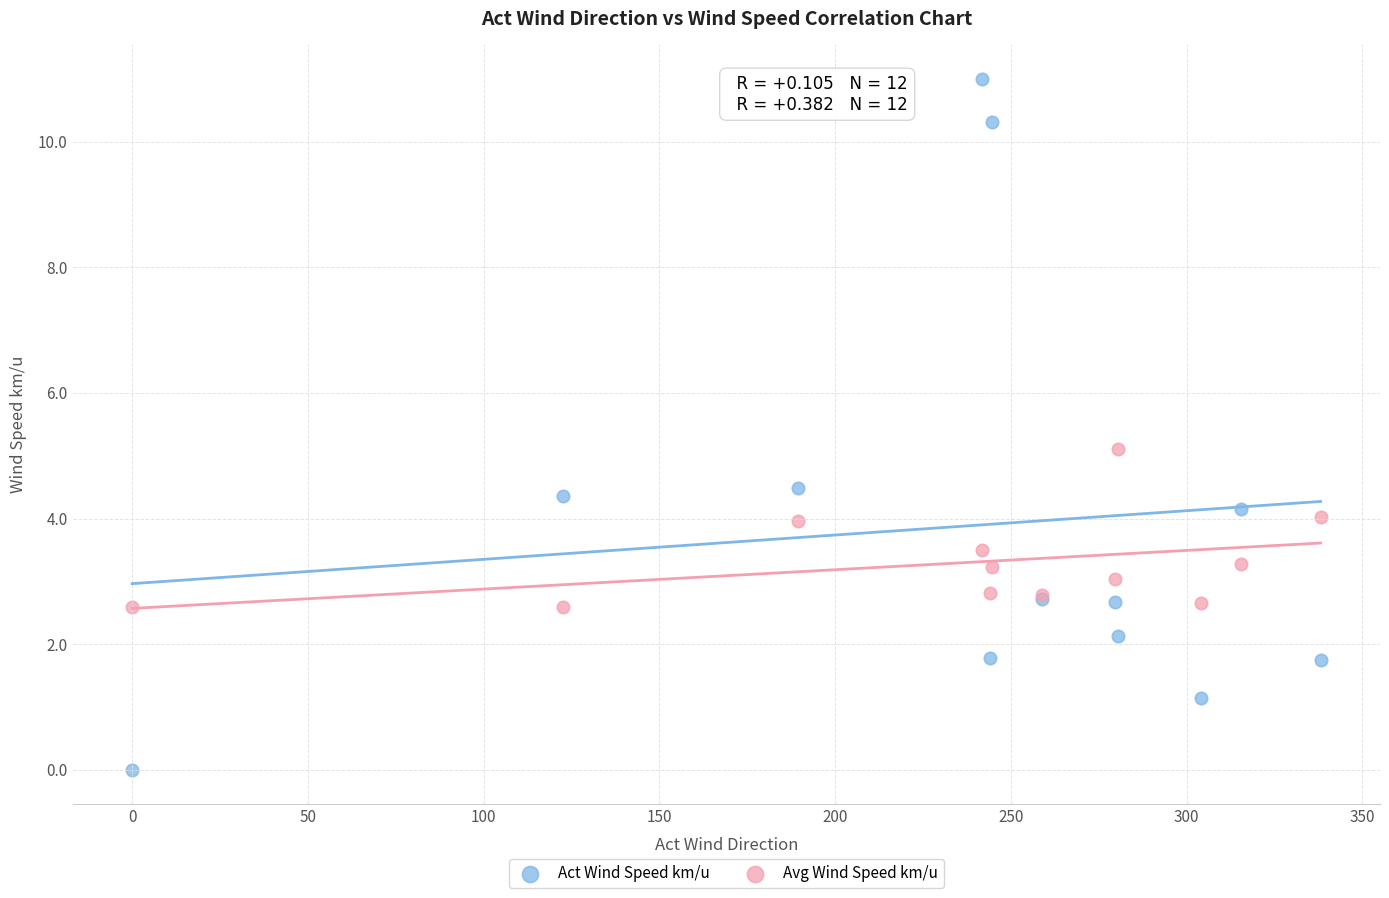

What are all the series names shown in the legend?

Act Wind Speed km/u, Avg Wind Speed km/u